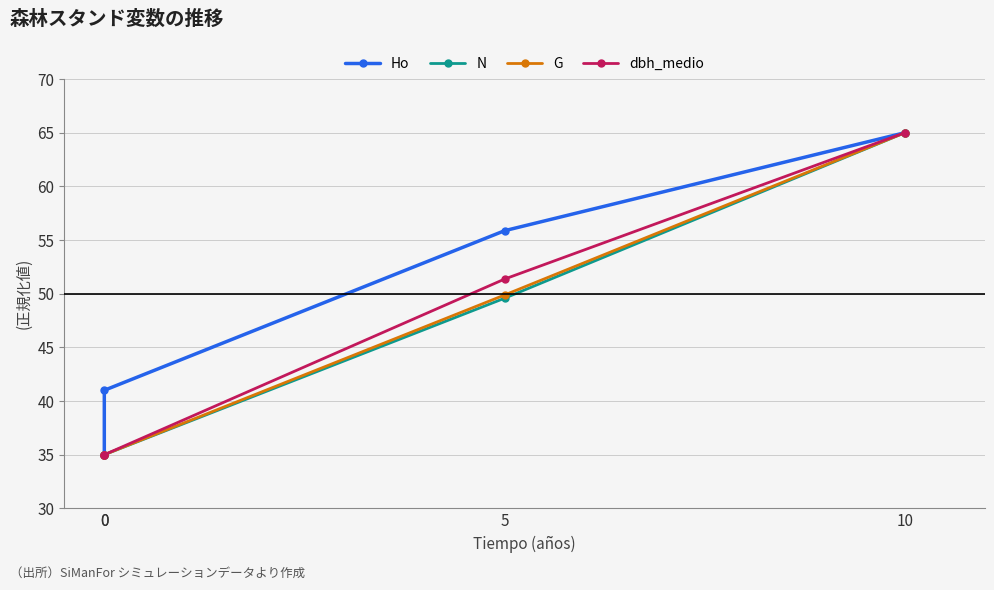

How many series are shown in this chart?

4